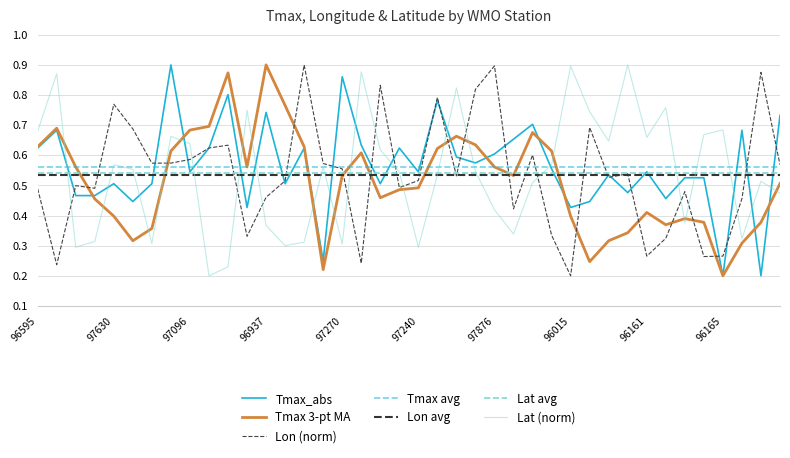

After their last crossing, which series has the higher values: Lat (norm) or Lon (norm)?

Lon (norm)